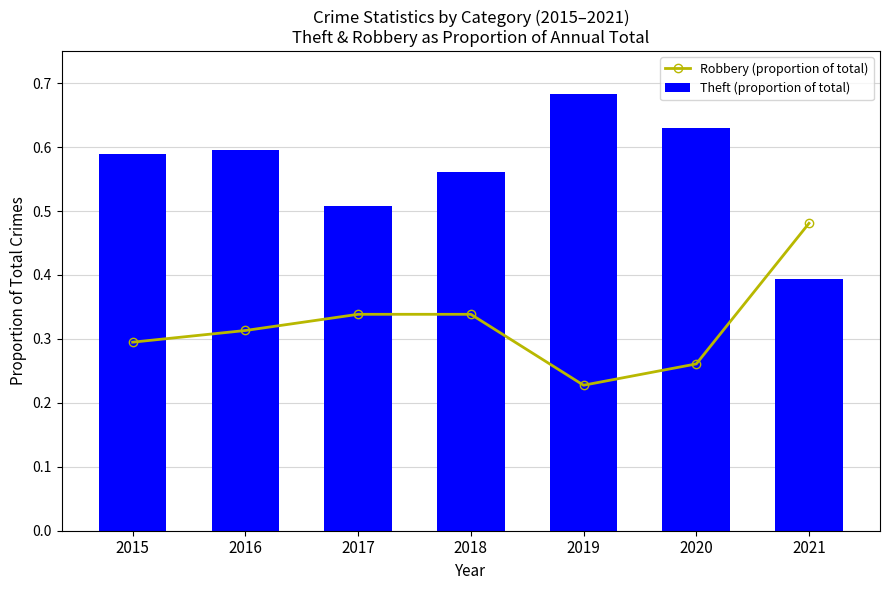

What are all the series names shown in the legend?

Robbery (proportion of total), Theft (proportion of total)